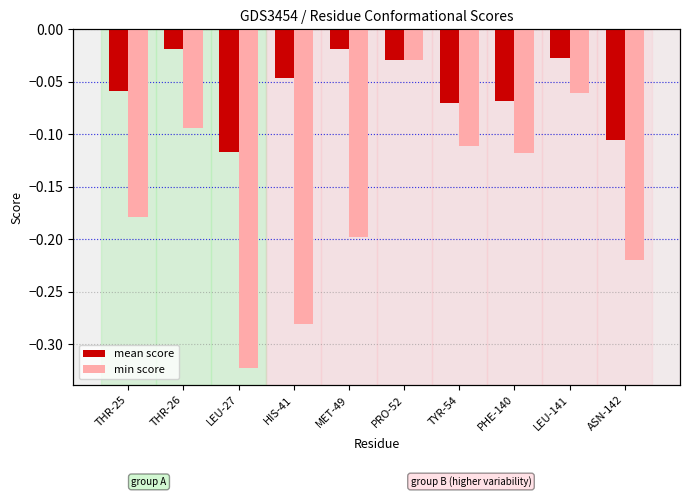

How many groups of bars are there?

10